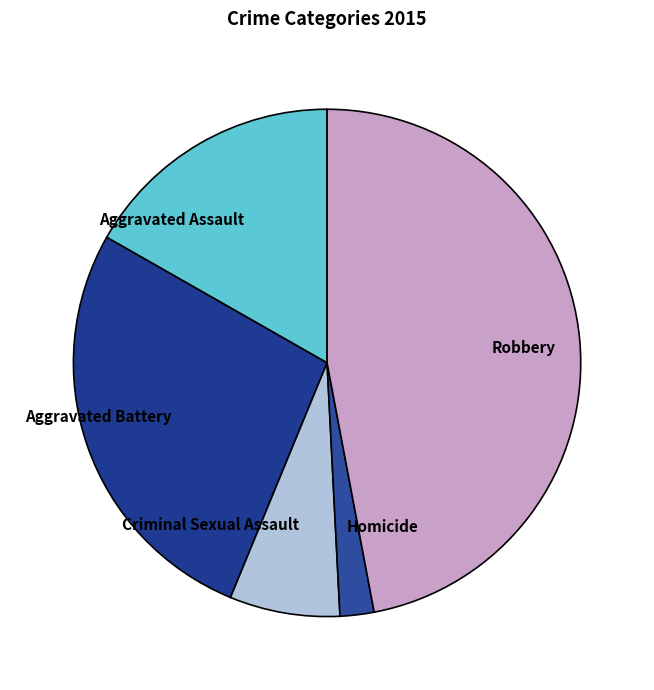

Count the number of slices in the pie.

5